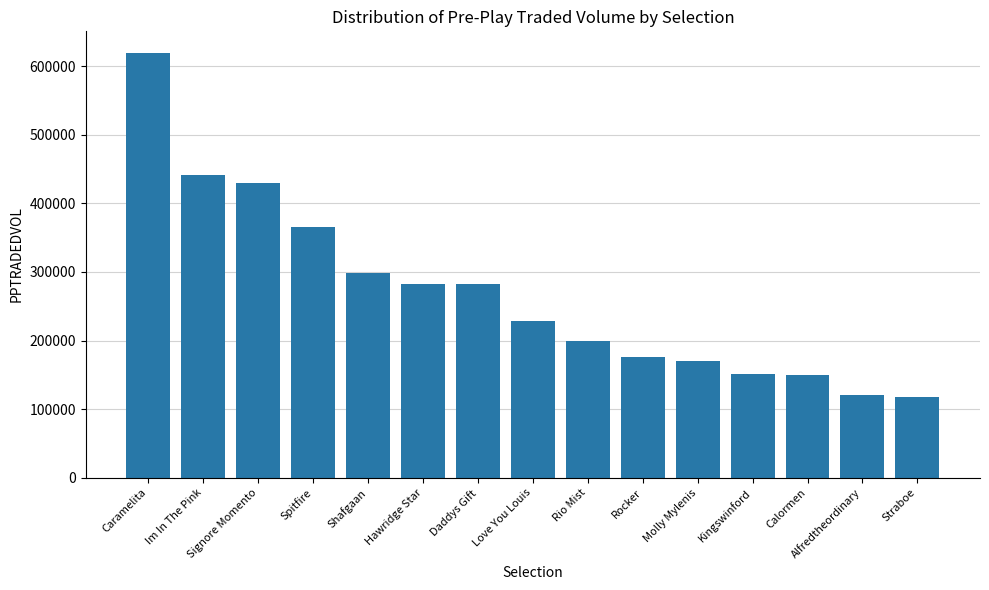

Is it true that the value at Caramelita is 201039.4?

False